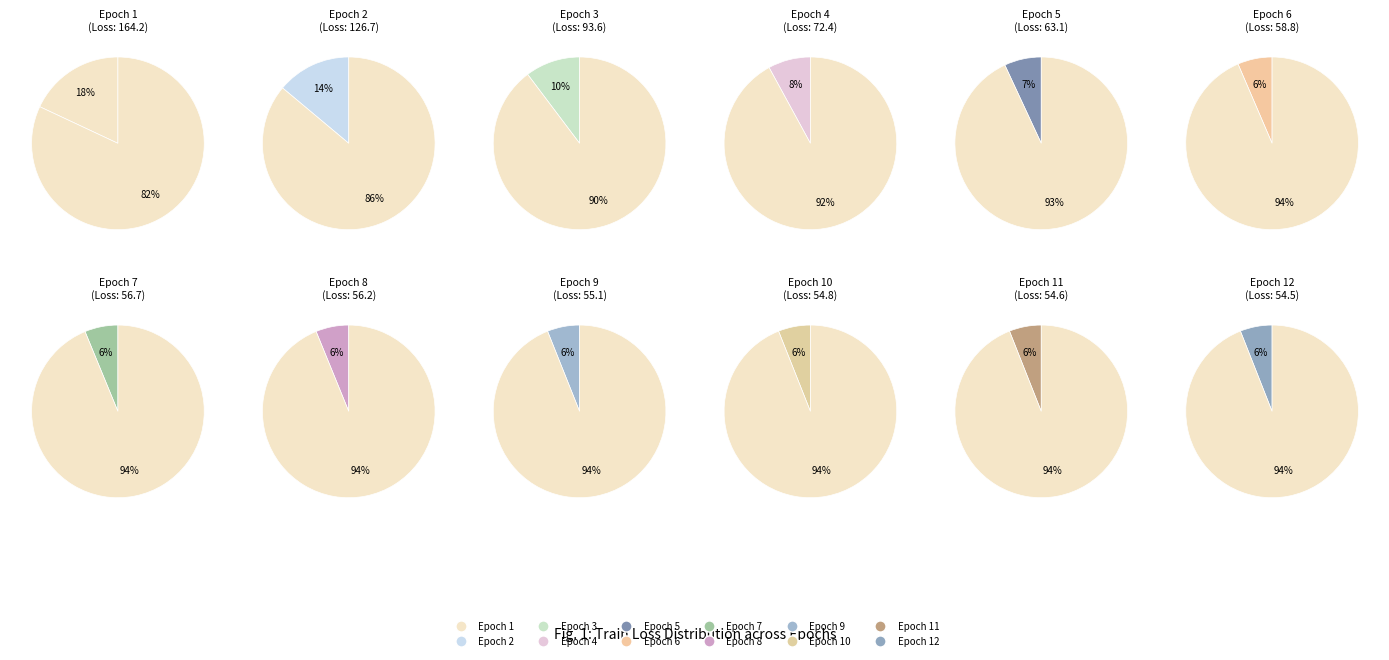

How many segments does this pie chart have?

12